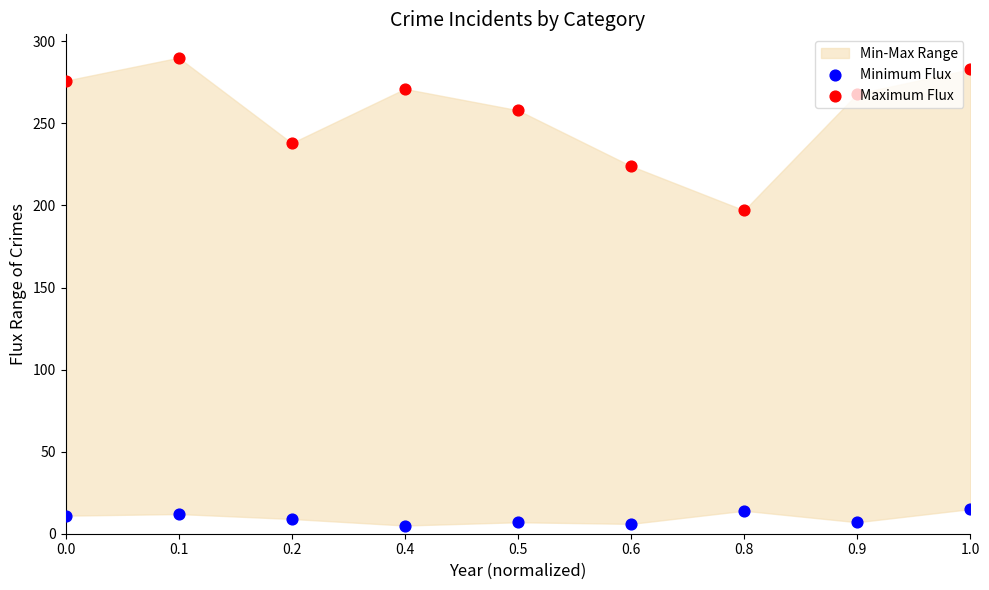

Which series has the largest Y range (max minus min)?

Maximum Flux